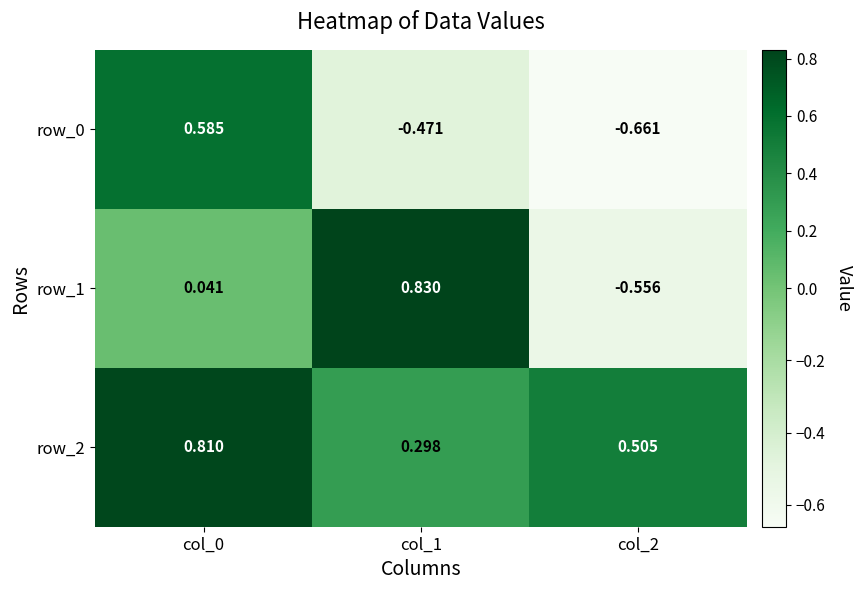

Is the value of row_0 at col_1 greater than the value of row_1 at col_2?

Yes